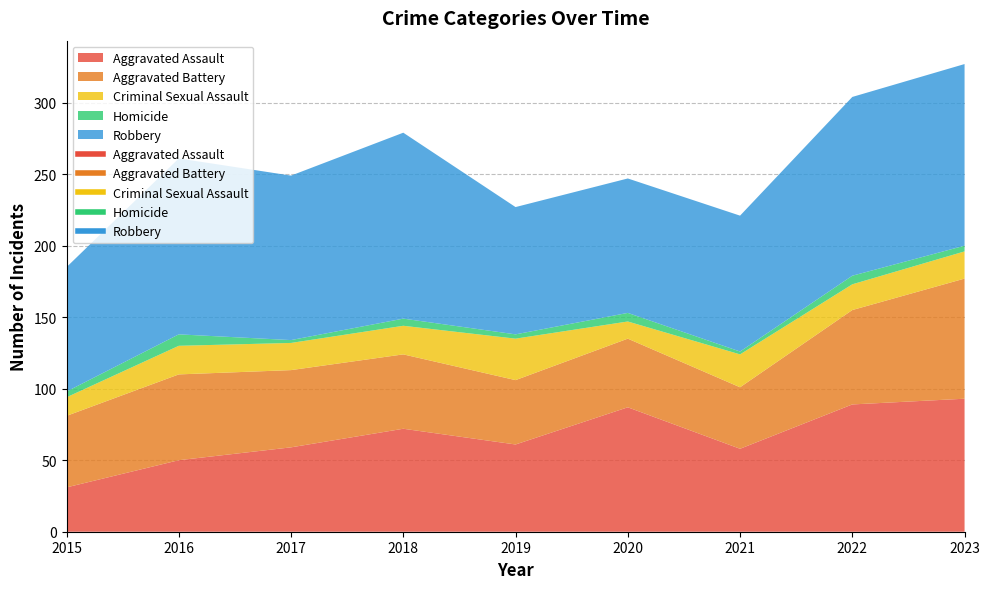

What is the total value across all series at 2016?

261